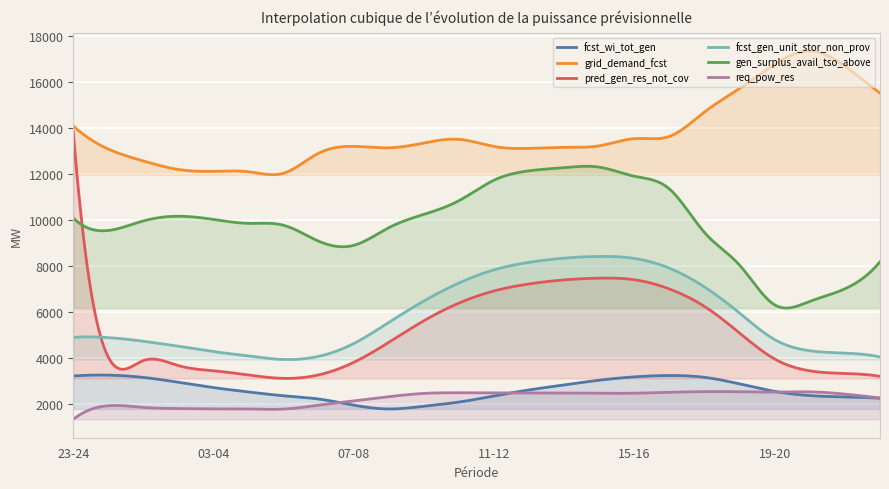

What is the sum of all grid_demand_fcst values?

5494374.9